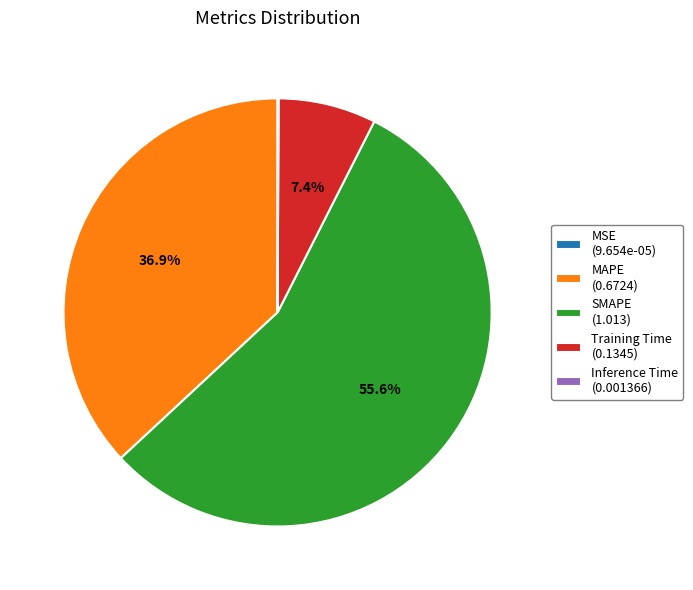

Do SMAPE (1.013) and Training Time (0.1345) together represent more than half of the pie?

Yes